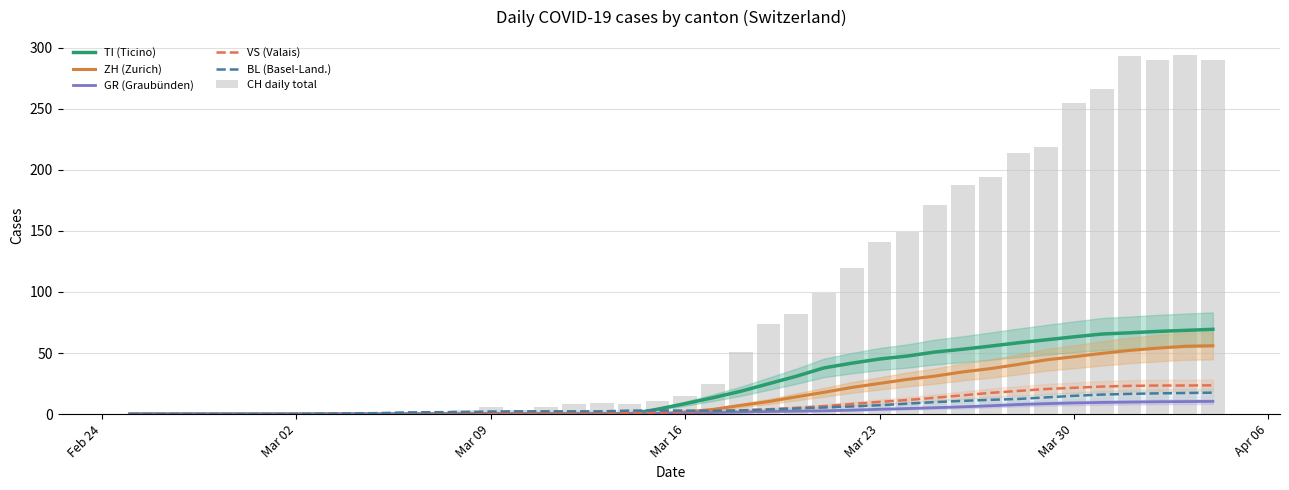

The value of BL (Basel-Land.) at Mar 30 is 15.0. True or false?

True